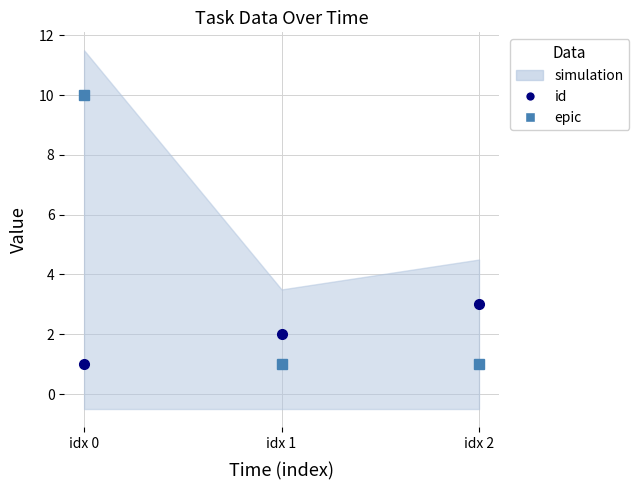

Which has a higher value, idx 2 or idx 0?

idx 2